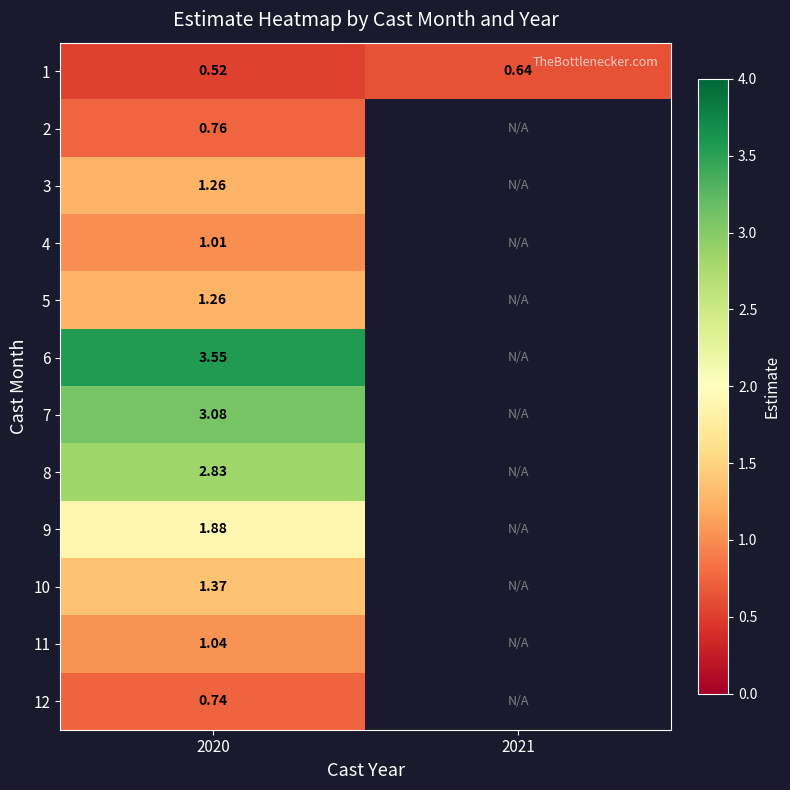

At which label is 10 closest to 1?

2020